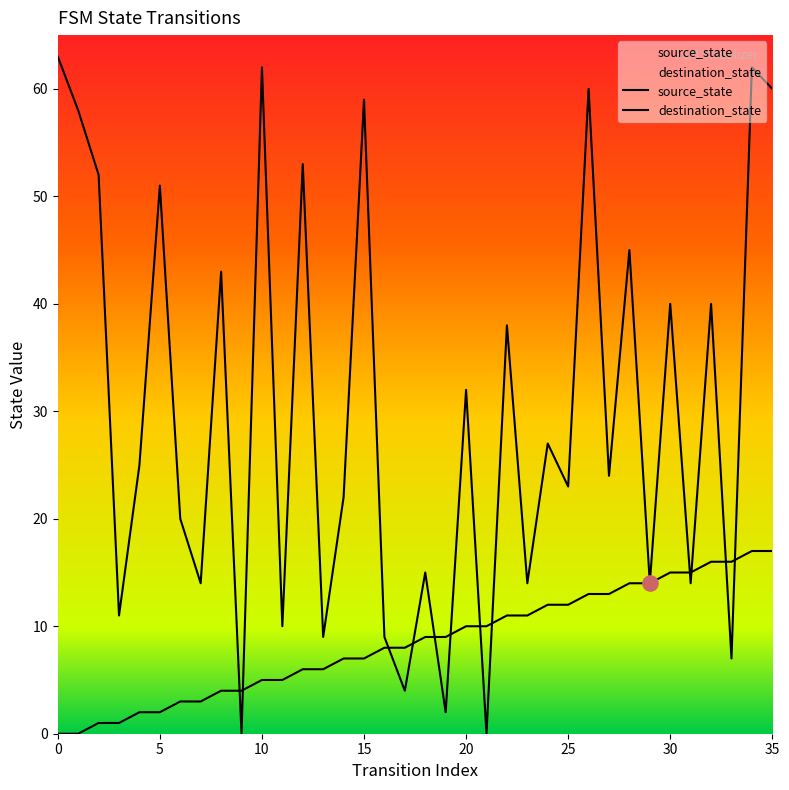

Which series reaches the minimum Y coordinate?

source_state